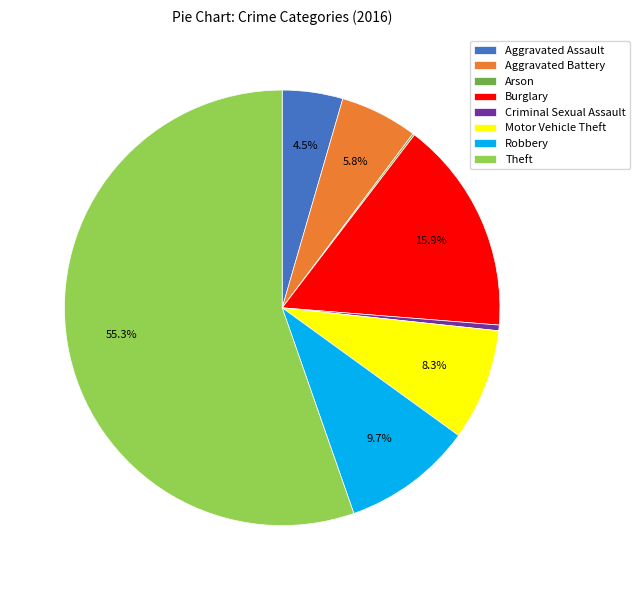

What portion of the pie excludes Aggravated Battery?

94.2%